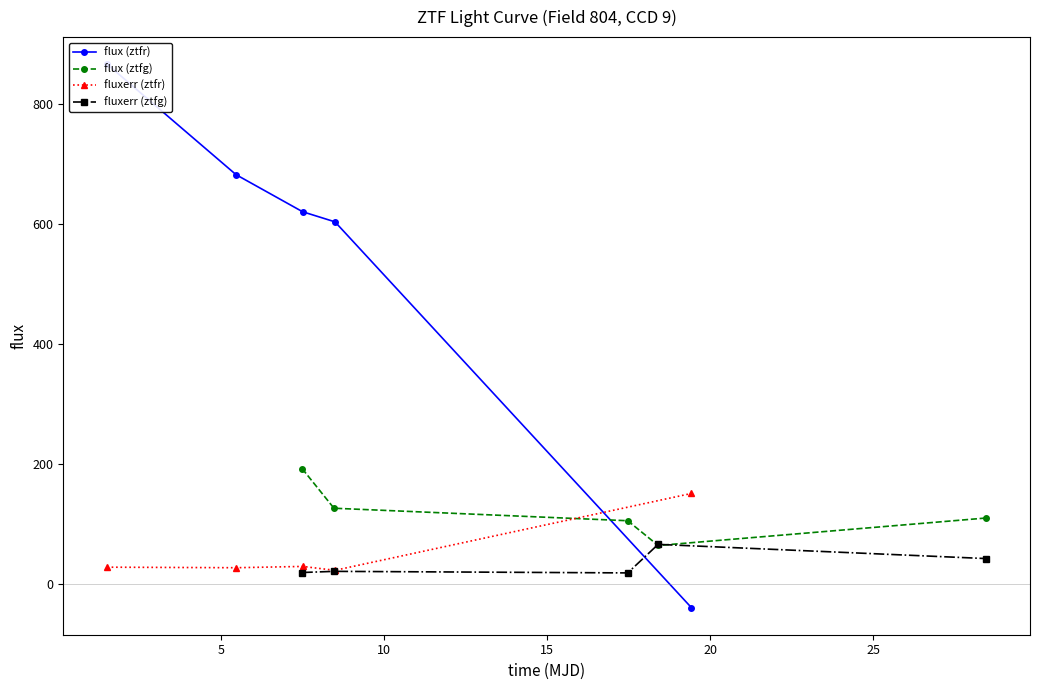

What is the value of the flux (ztfg) point at the 1st from the left?

192.2